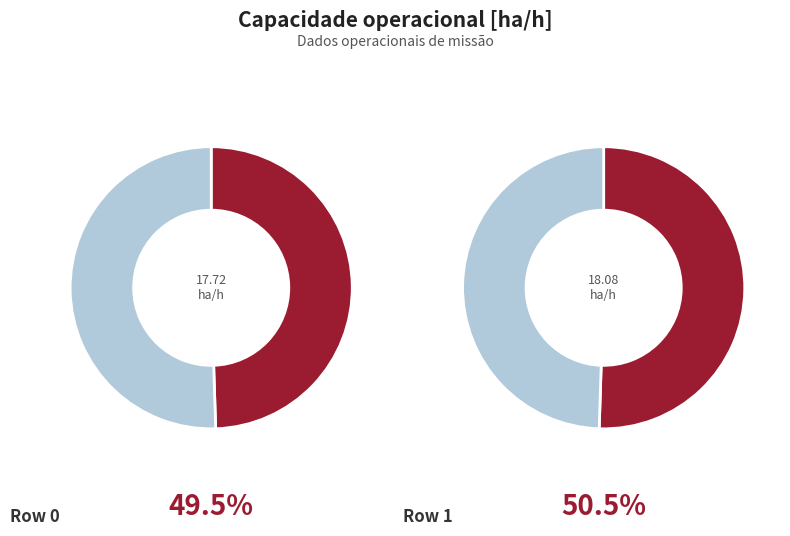

Is there any slice that represents more than half of the pie?

Yes